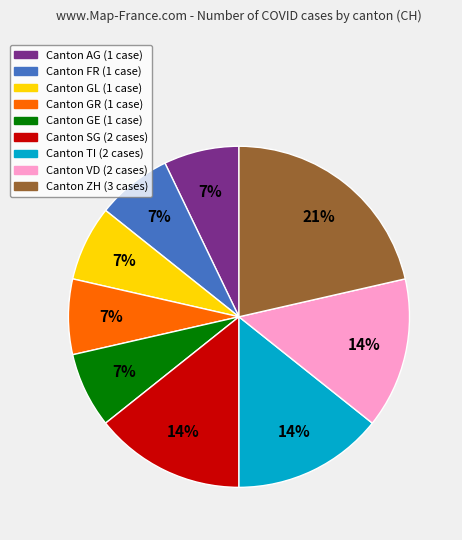

Is there a majority slice in this chart?

No